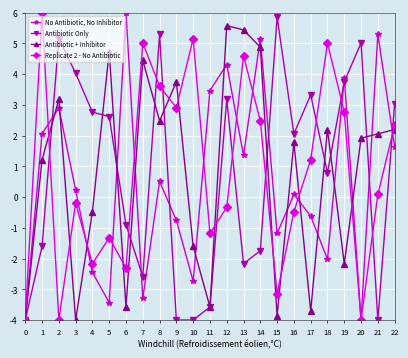

At which category is the sum across all series the highest?

12